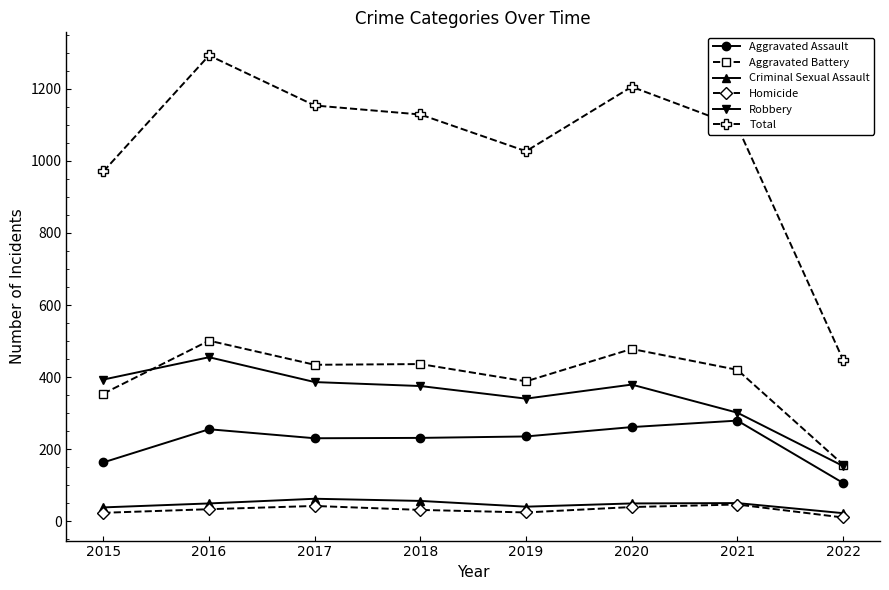

What is the value of the Aggravated Assault point at the 4th from the left?

231